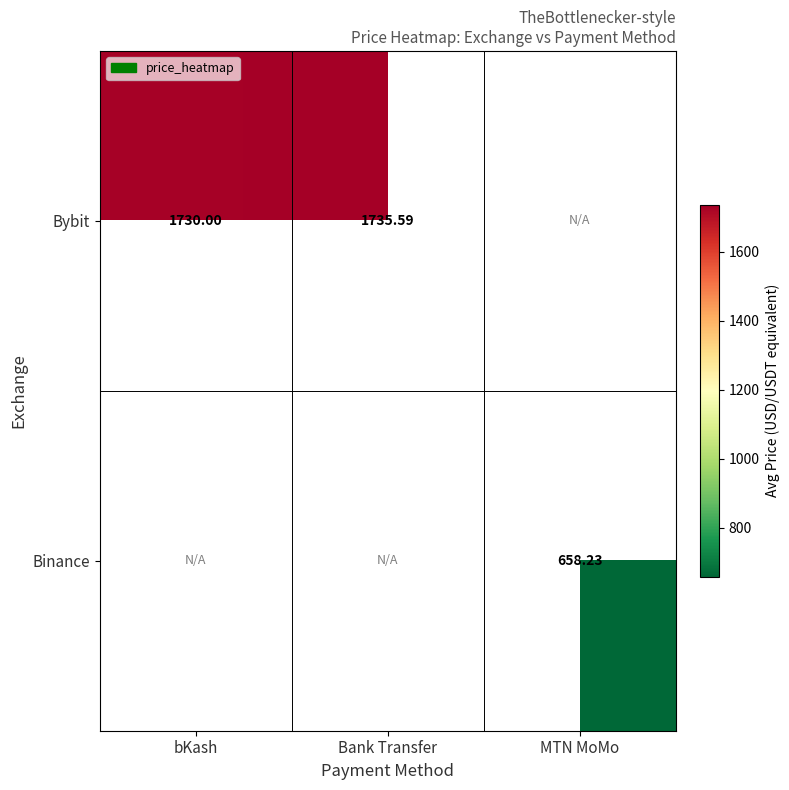

Between Bank Transfer and bKash, which is larger?

Bank Transfer